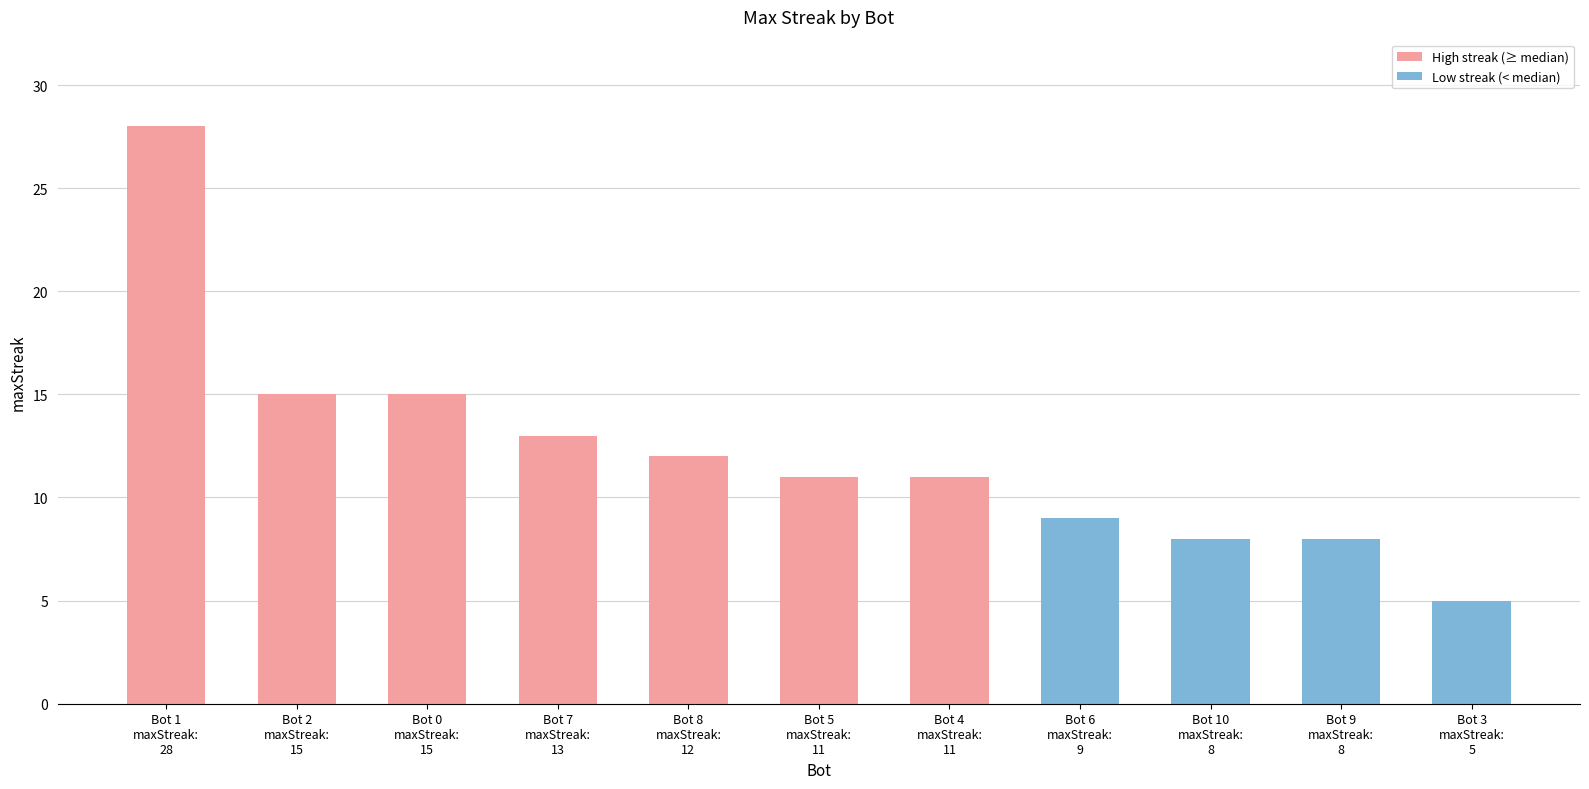

What position from the right is Bot 2
maxStreak:
15?

10